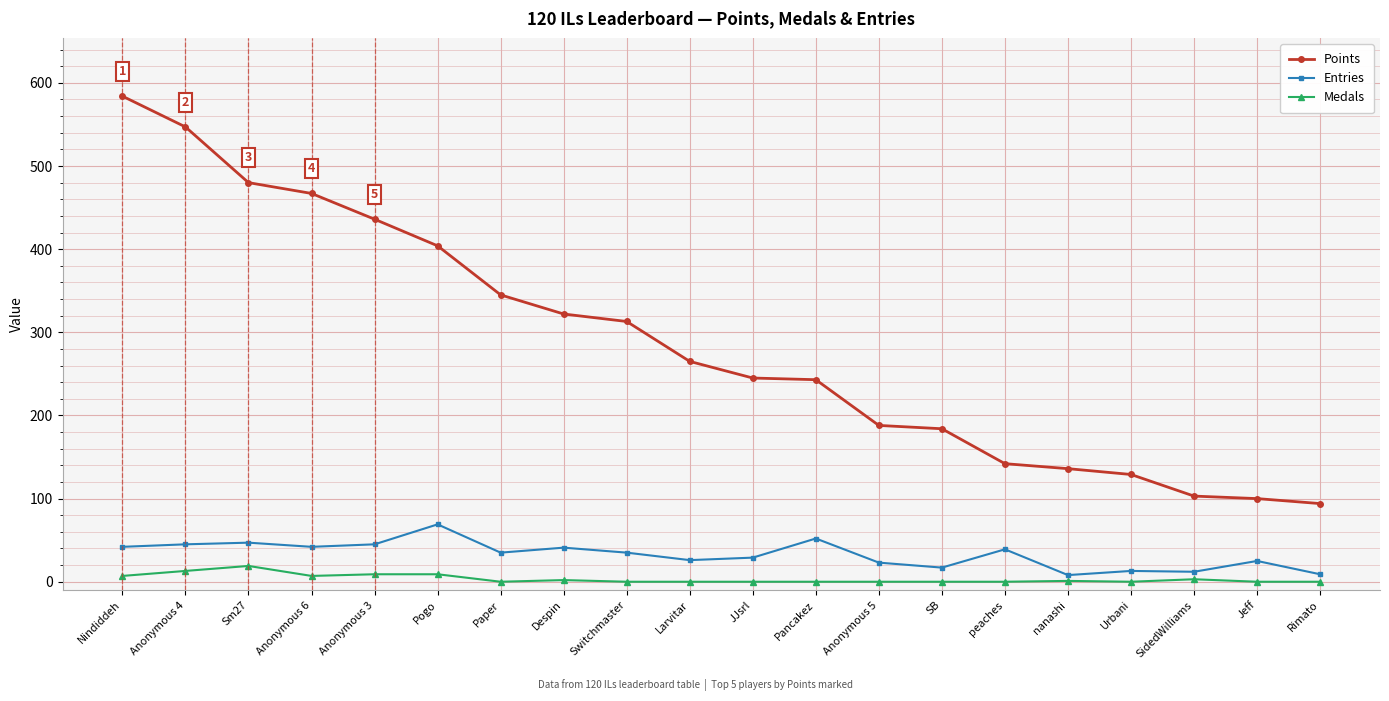

Which series has the largest total across all categories?

Points